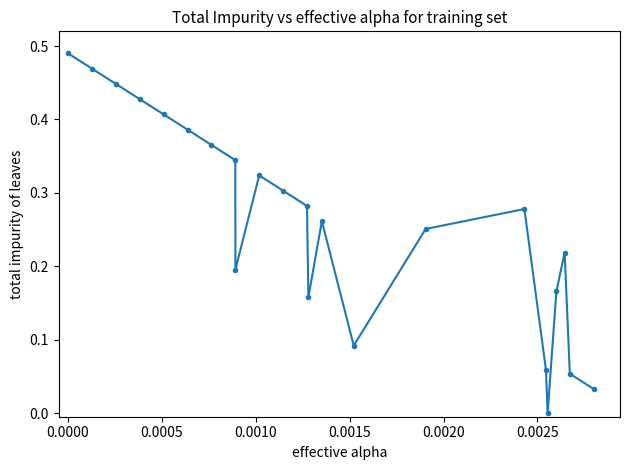

What is the sum of all values?

6.0